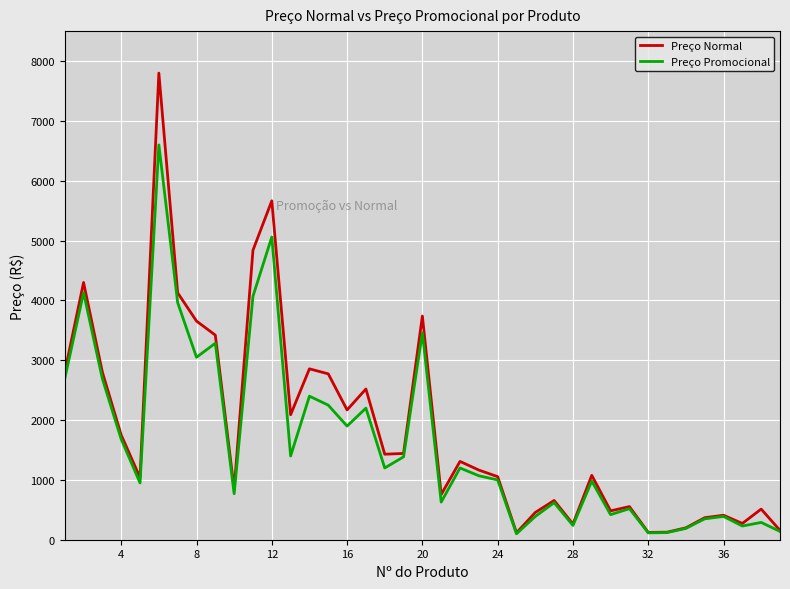

What is the maximum value shown in the chart?

7799